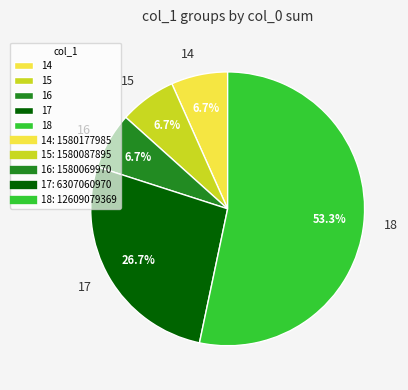

Is it true that 14 is 7% of the pie?

True